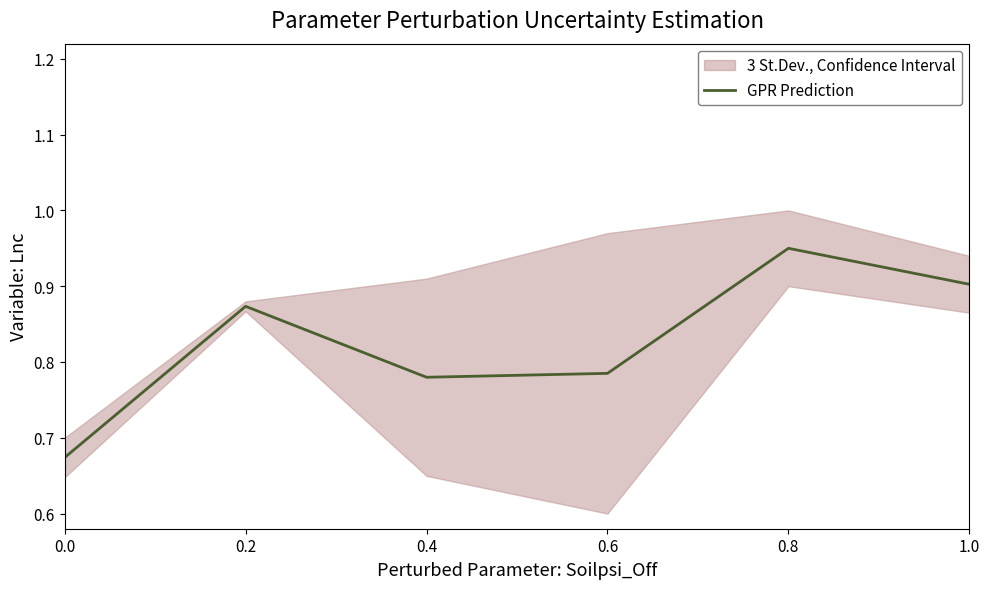

What is the greatest value displayed?

0.9